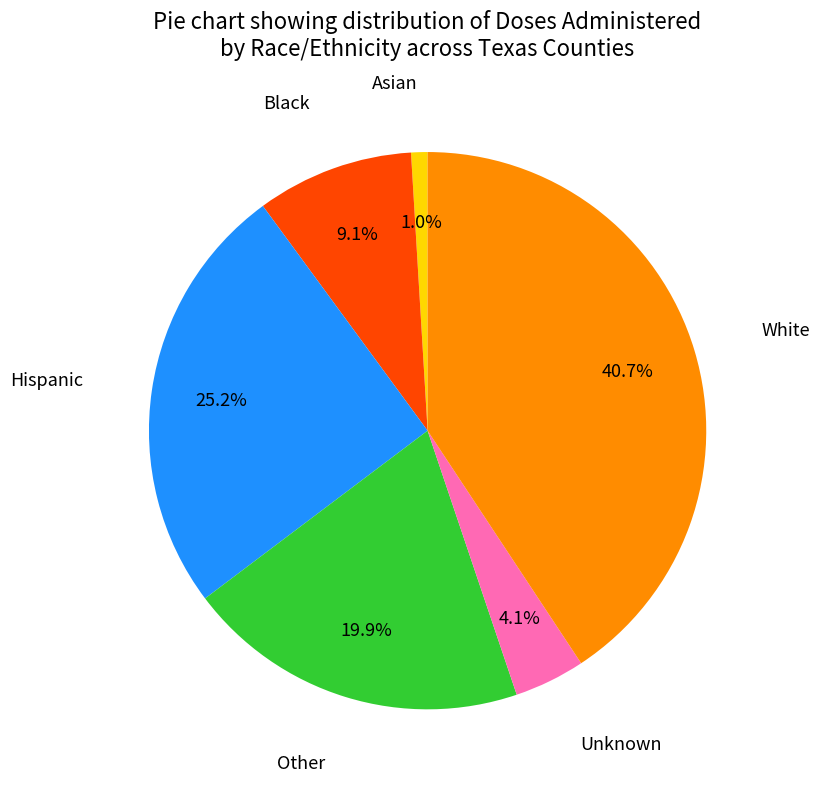

Does any single category account for the majority?

No